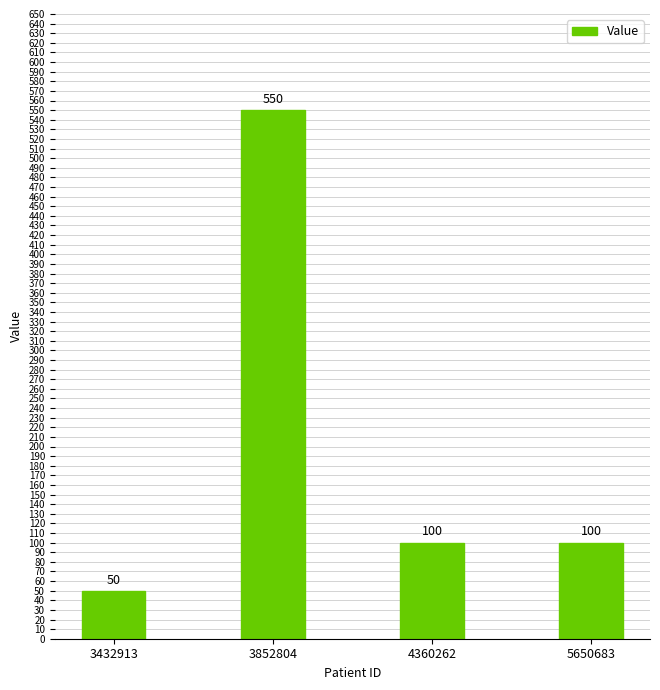

What is the value of the 4th bar from the left?

100